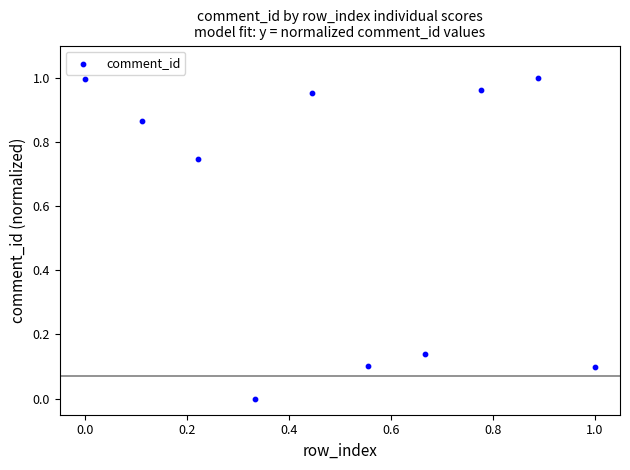

What is the average Y value?

0.6